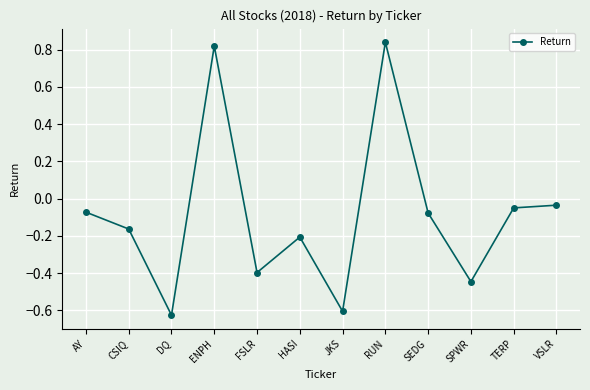

The chart shows a value of -0.6 at JKS. True or false?

True